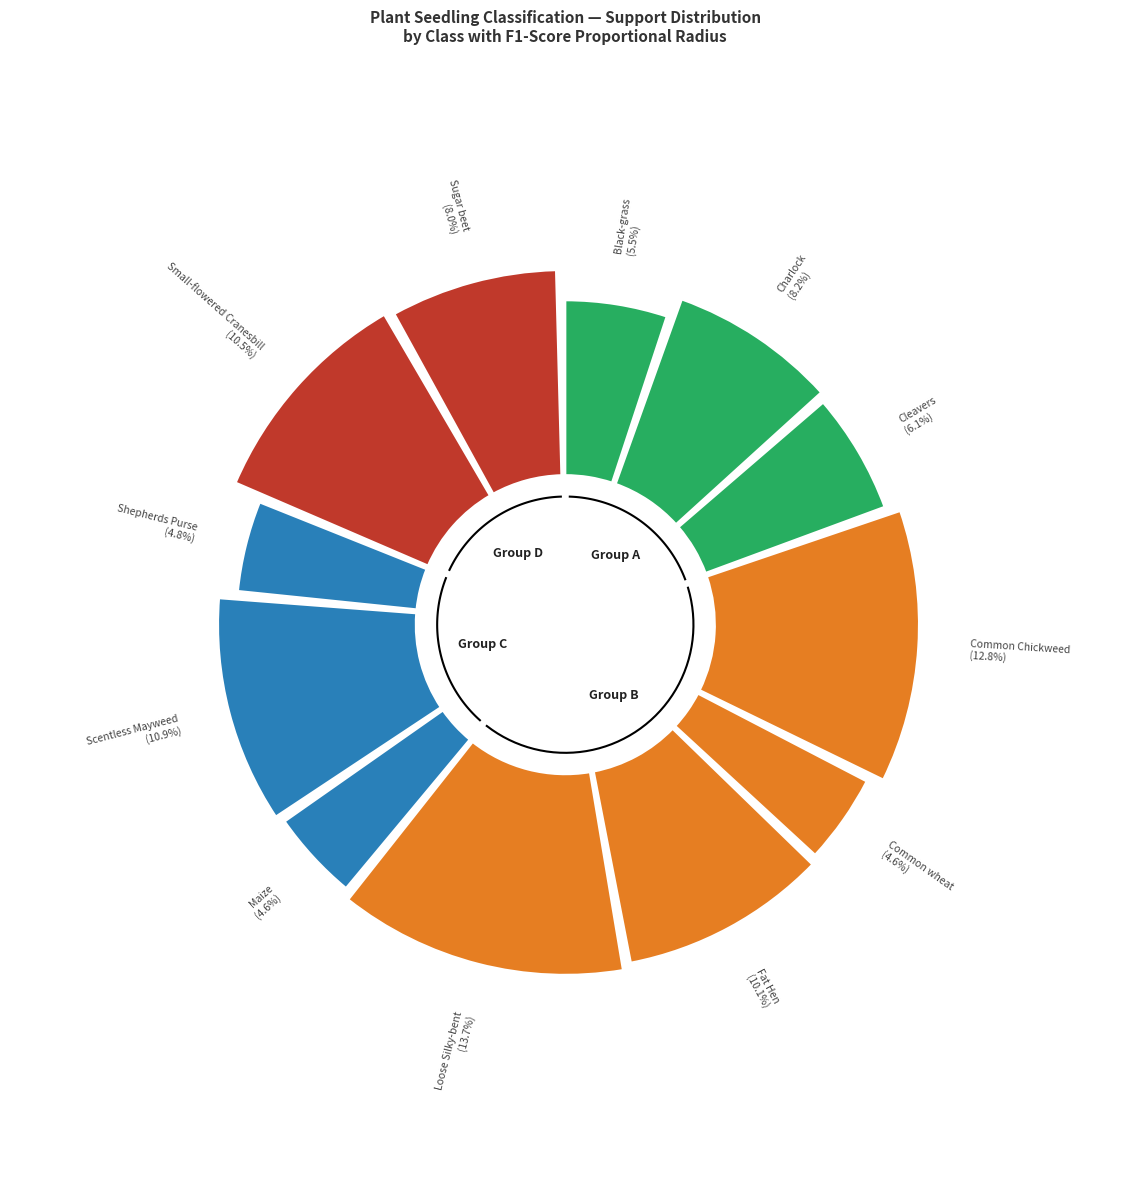

Between Common wheat and Fat Hen, which is larger?

Fat Hen